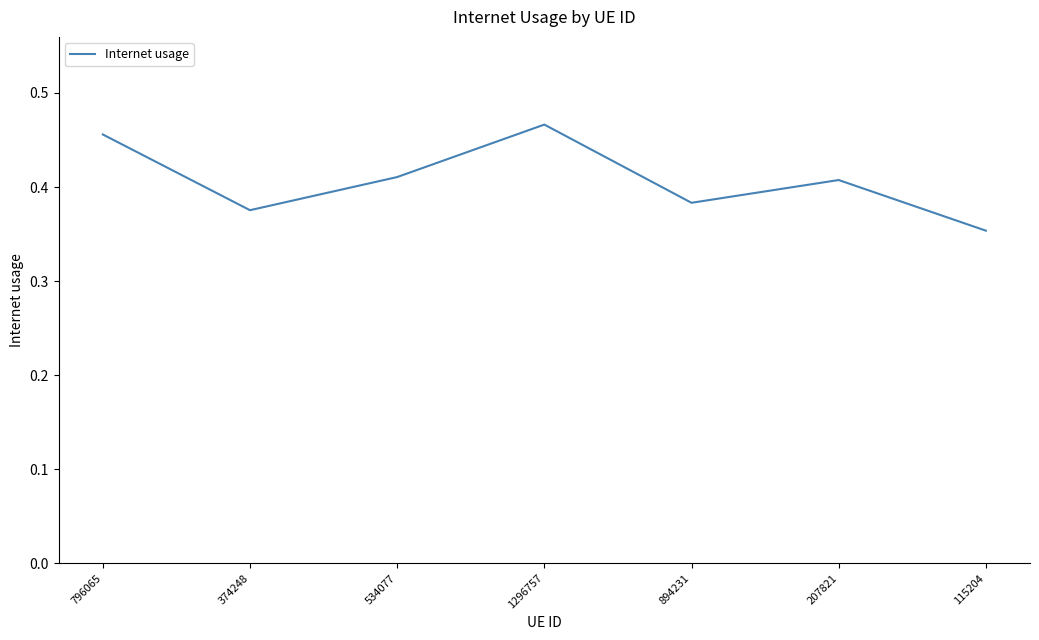

Which label corresponds to the largest value in the chart?

1296757